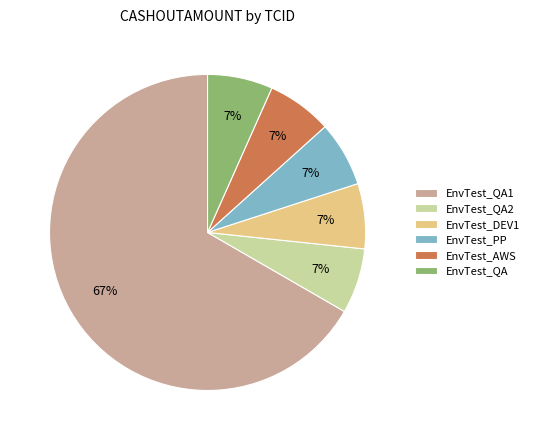

Is it true that EnvTest_PP is 7% of the pie?

True